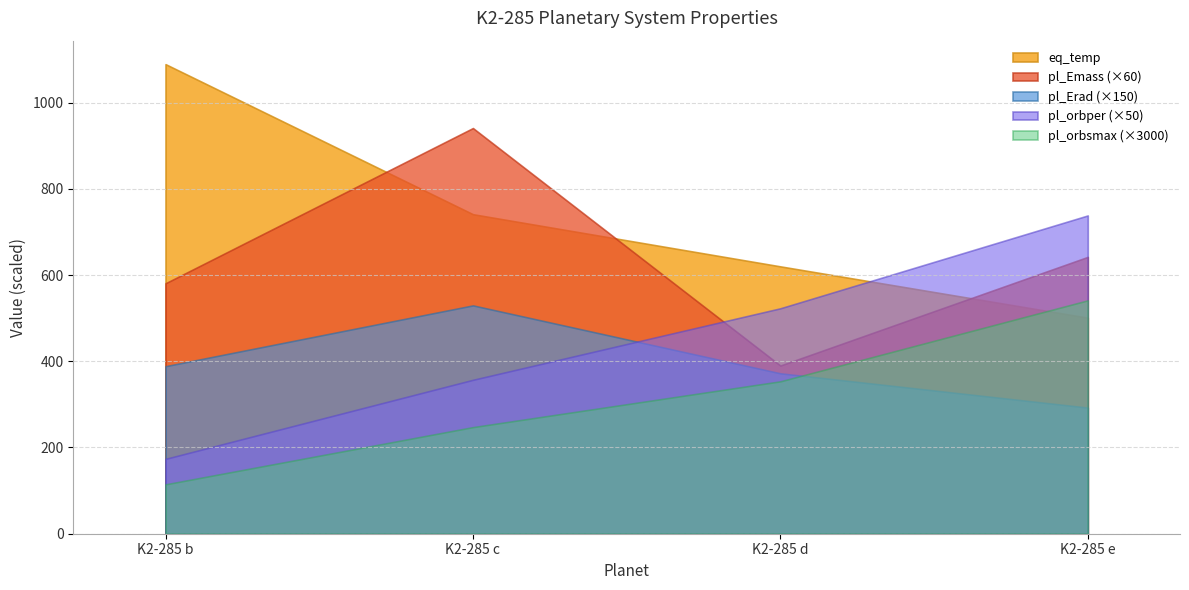

Reading right to left, what are all the values shown in this chart?

pl_orbper: 14.8	10.5	7.1	3.5
pl_orbsmax: 0.2	0.1	0.1	0.0
pl_Erad: 1.9	2.5	3.5	2.6
pl_Emass: 10.7	6.5	15.7	9.7
eq_temp: 501.0	620.0	741.0	1089.0